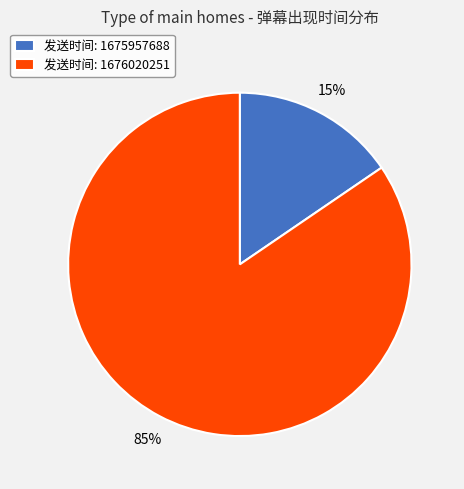

Rank the categories by value from highest to lowest.

发送时间: 1676020251, 发送时间: 1675957688